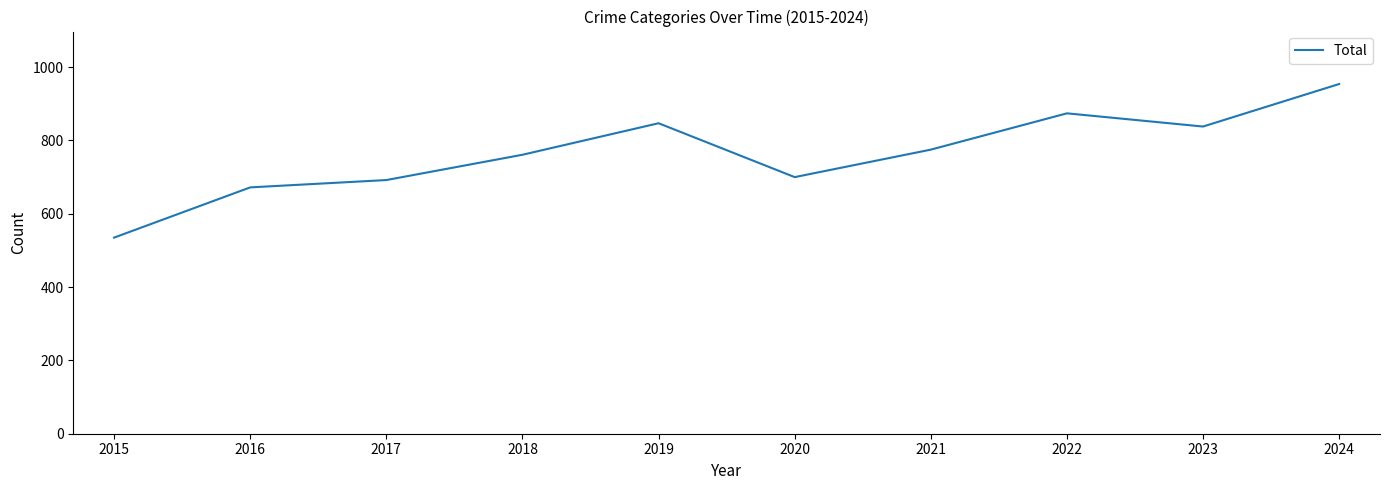

What is the difference between the maximum and minimum values?

419